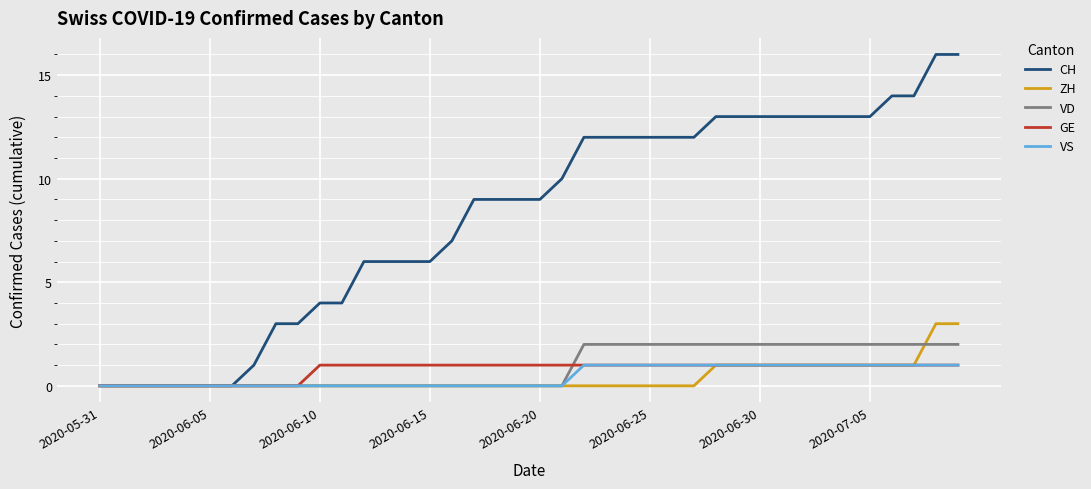

Which series has the largest total across all categories?

CH